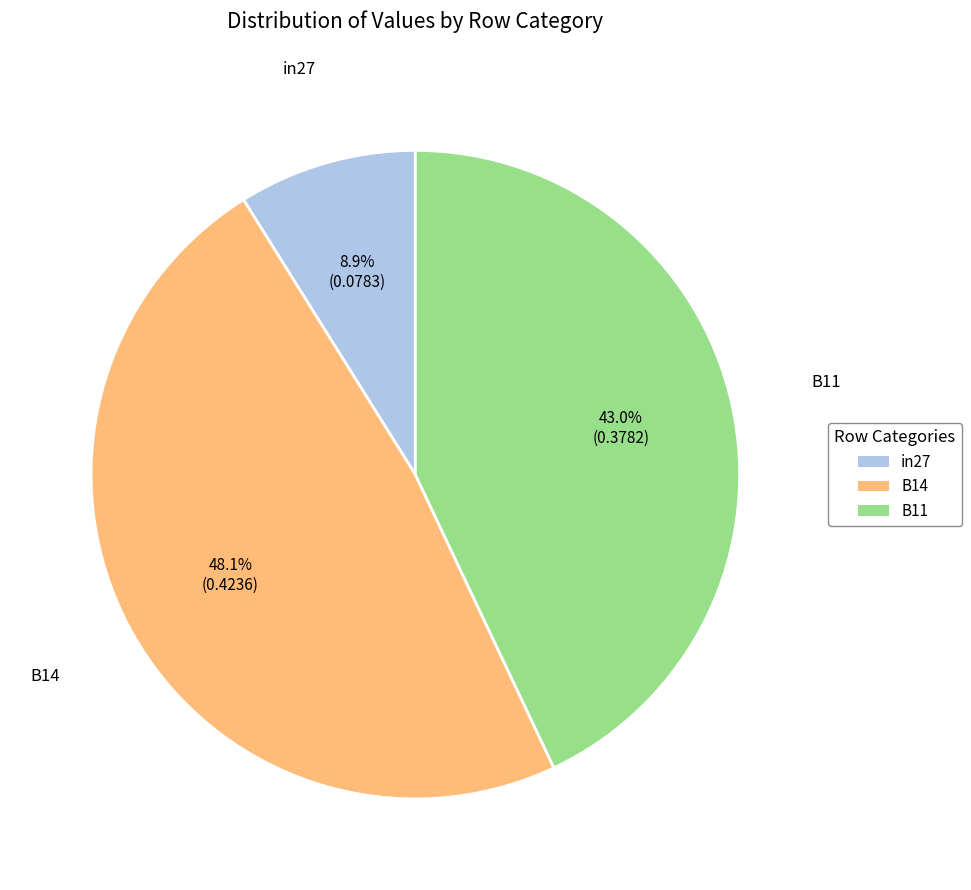

How many slices are in this pie chart?

3